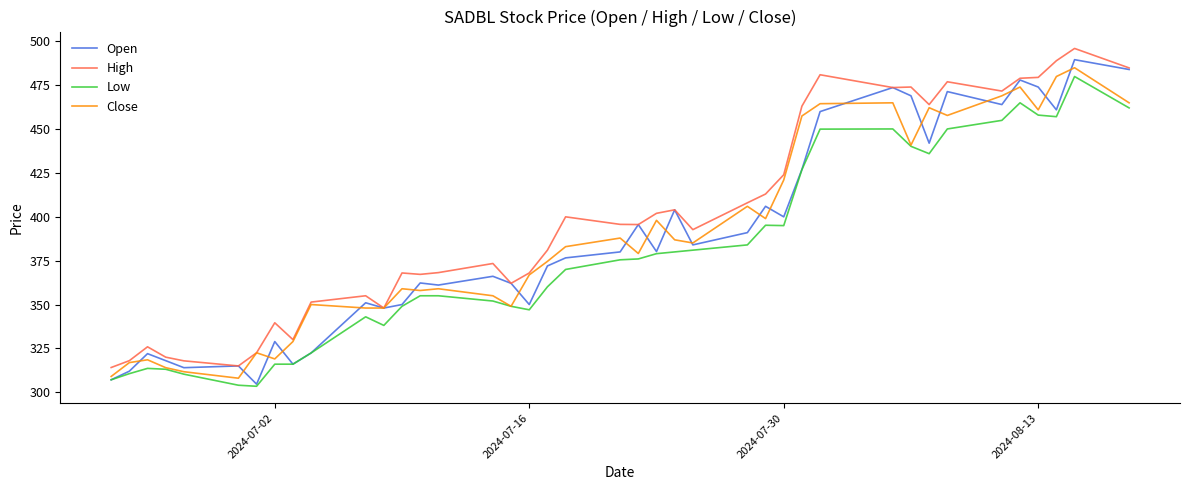

What is the greatest value displayed?

496.0